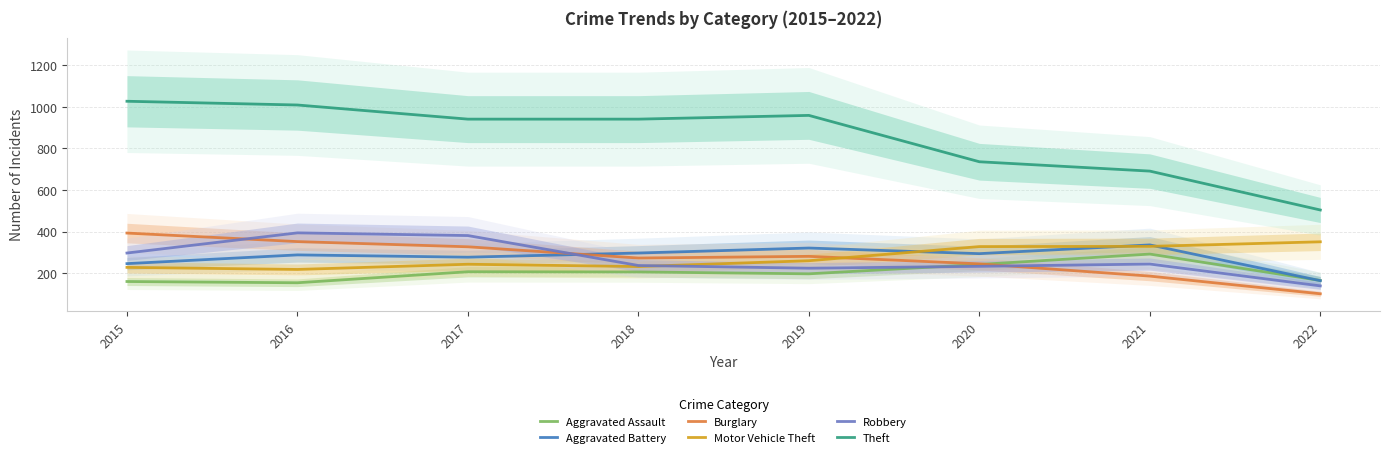

What is the value of the Theft point at the 5th from the left?

959